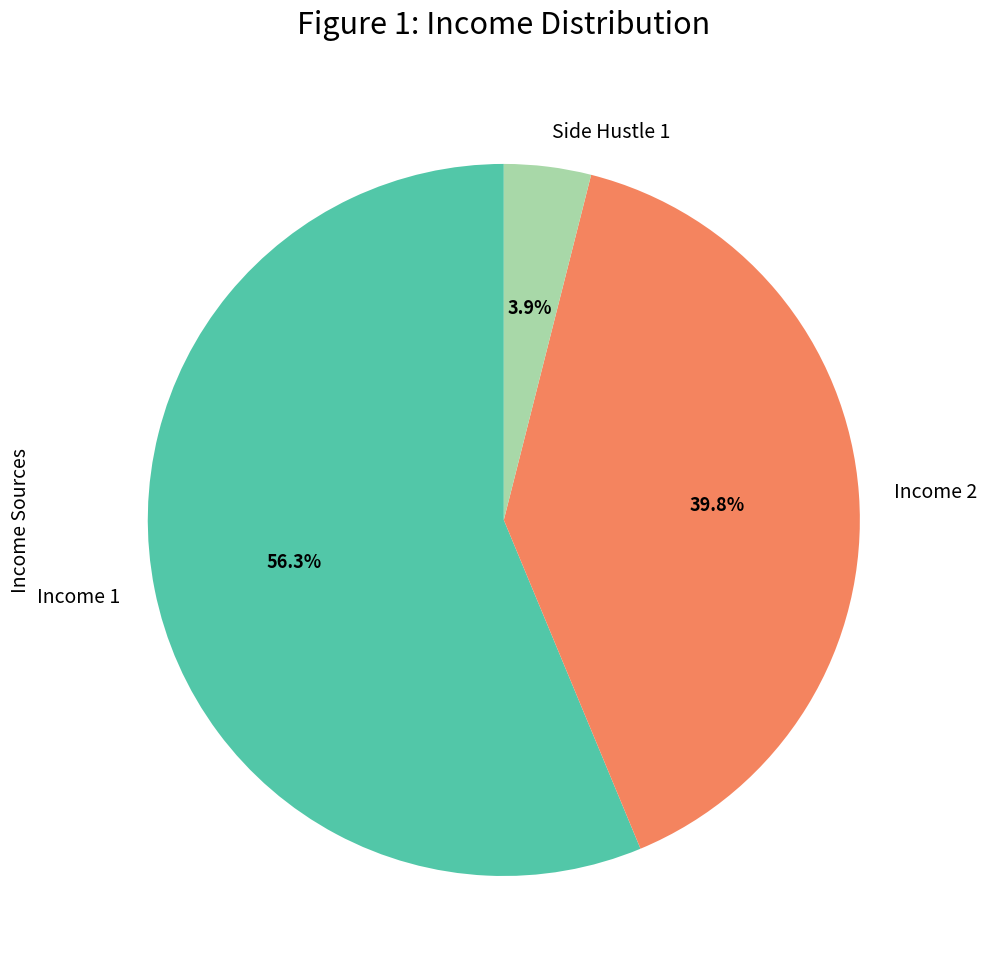

What is the largest slice in the pie chart?

Income 1